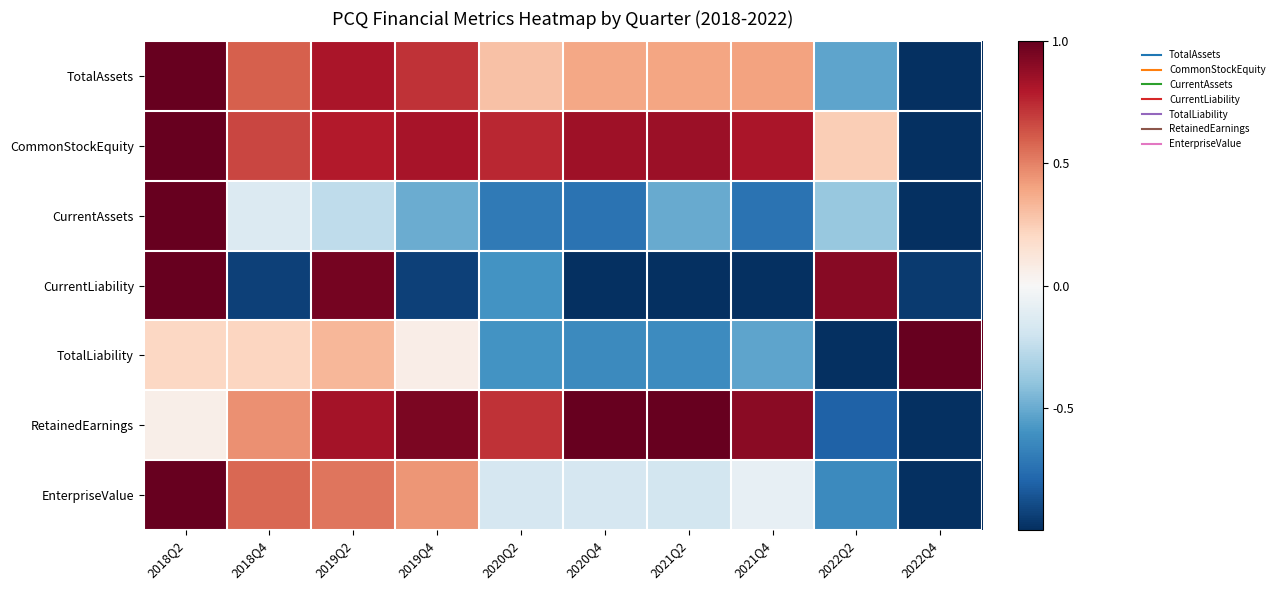

Which series changed the most between 2019Q4 and 2022Q4?

RetainedEarnings